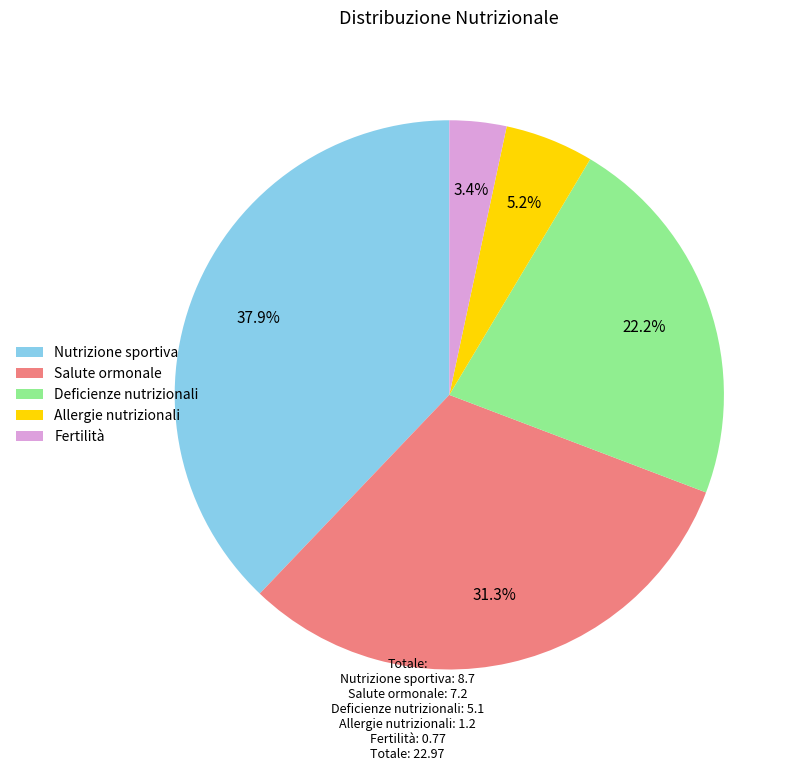

How many segments does this pie chart have?

5